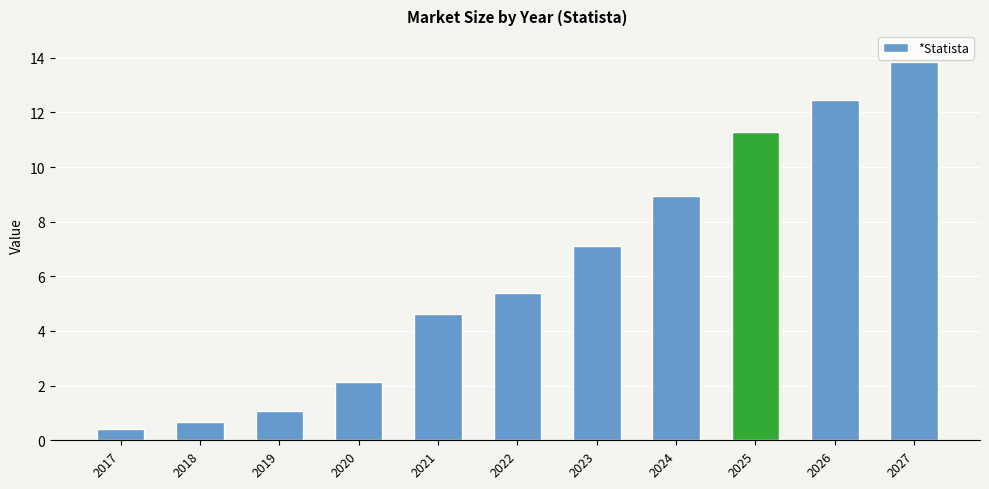

True or false: the data shows 7.5 at 2021.

False